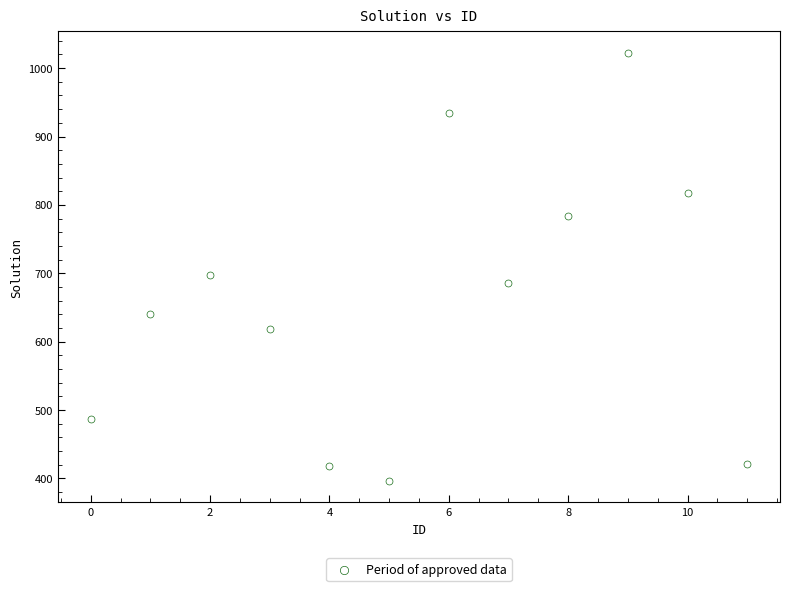

What is the range of Y values (max minus min)?

626.3